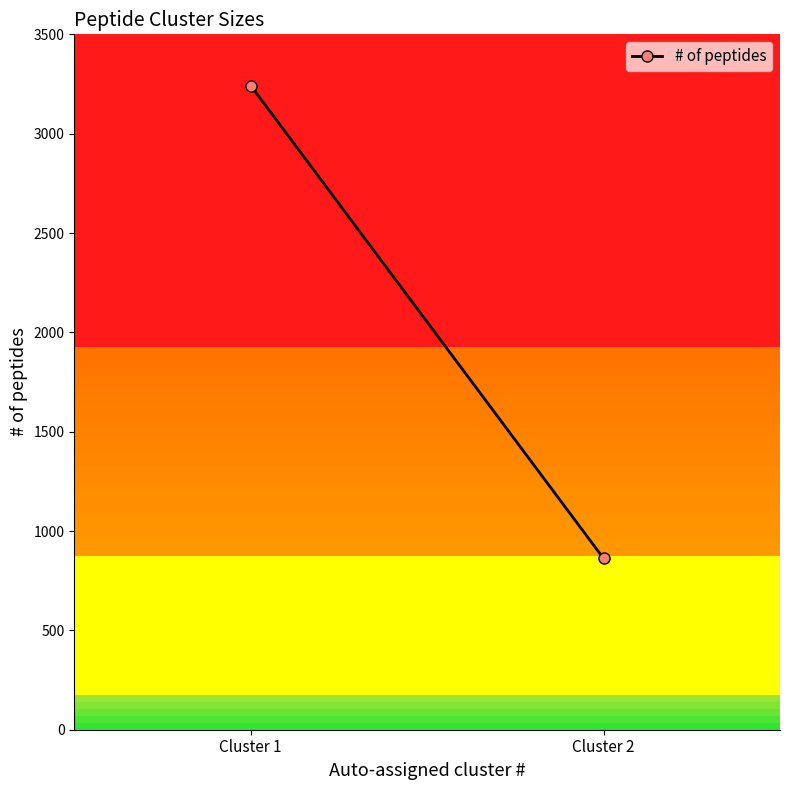

Where is the data nearest to the value 2052?

Cluster 1